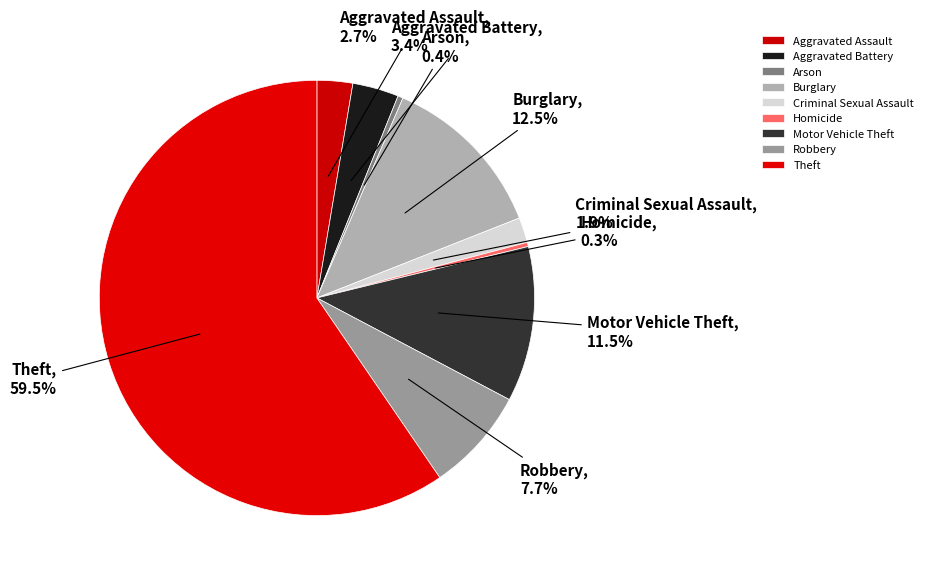

Which category has the biggest portion of the pie?

Theft